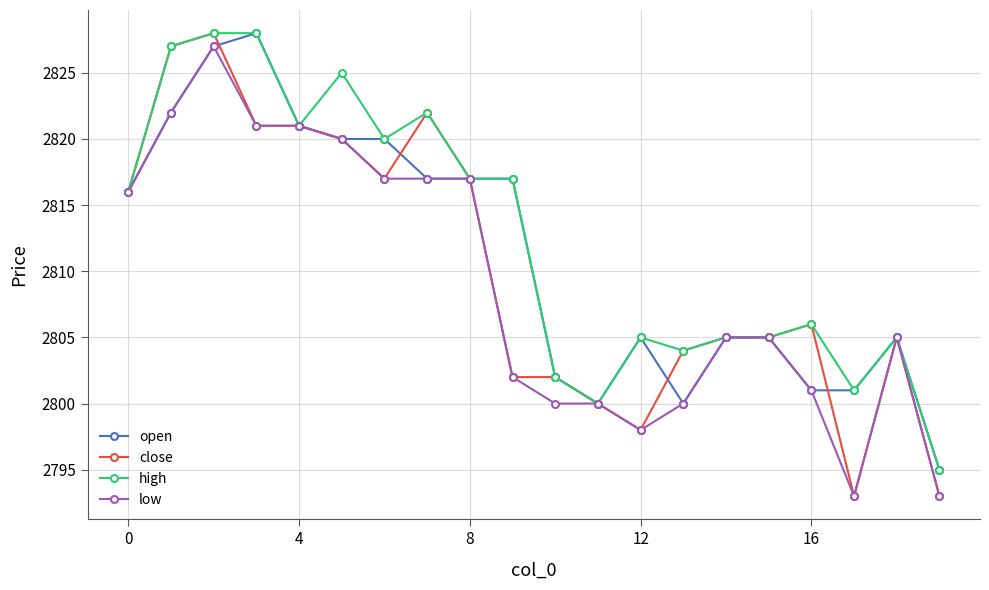

What is the maximum value shown in the chart?

2828